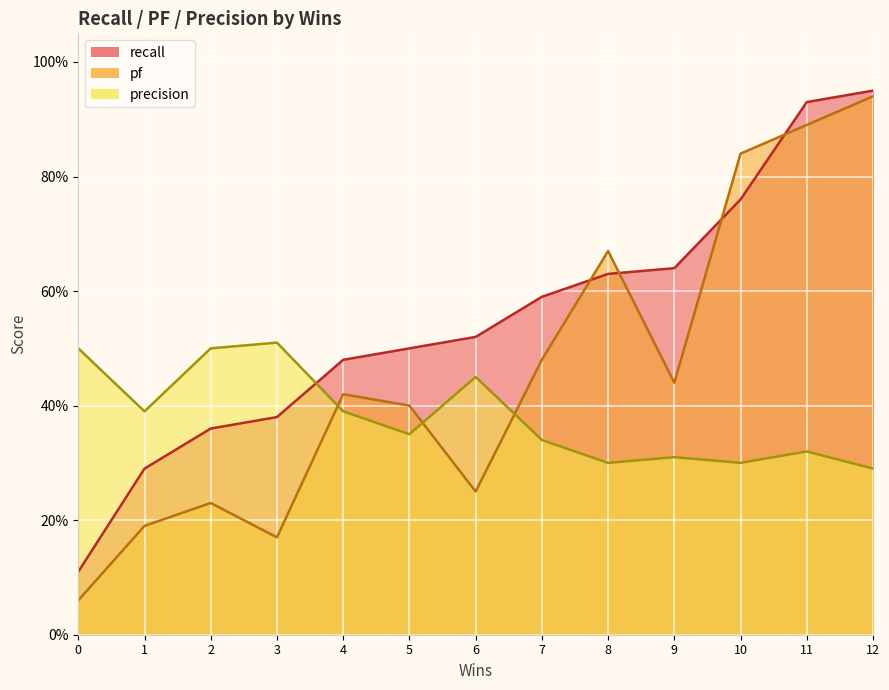

Between which two adjacent categories do precision and pf first intersect?

3 and 4